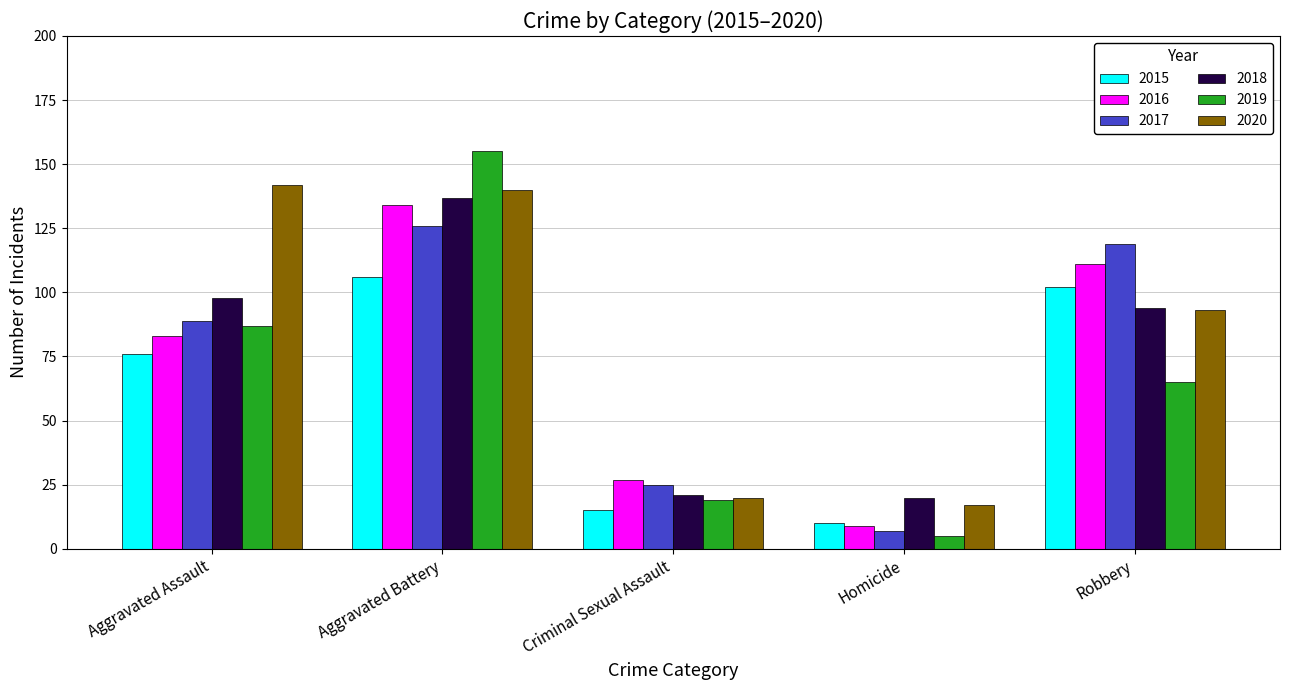

What is the label of the 1st bar from the right?

Robbery